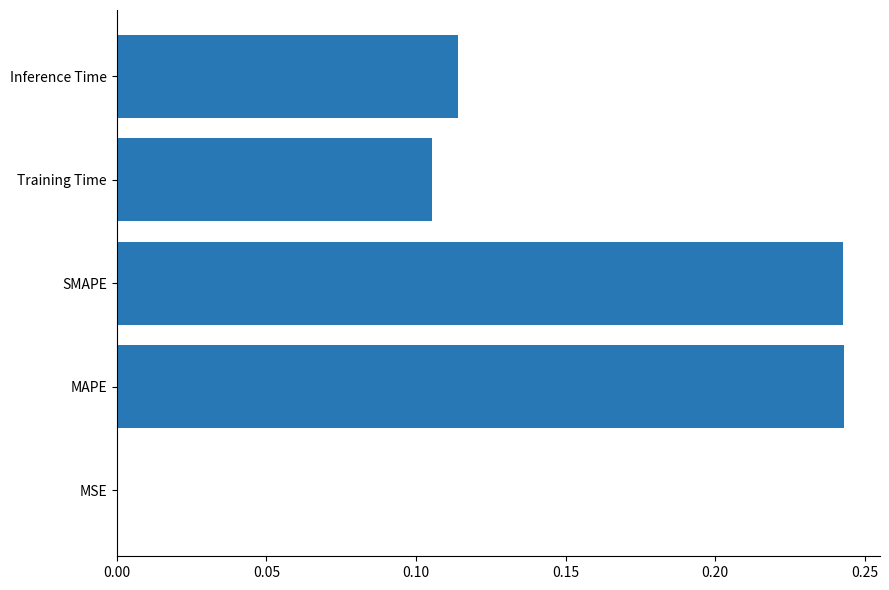

What is the sum of all values?

0.7